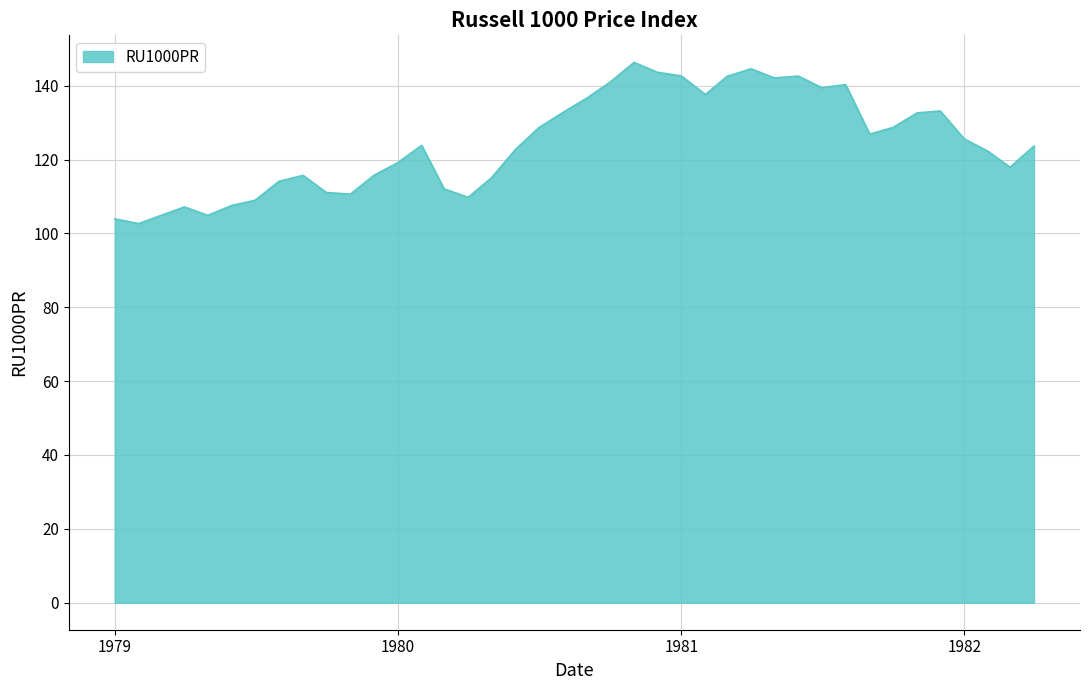

What is the greatest value displayed?

146.3